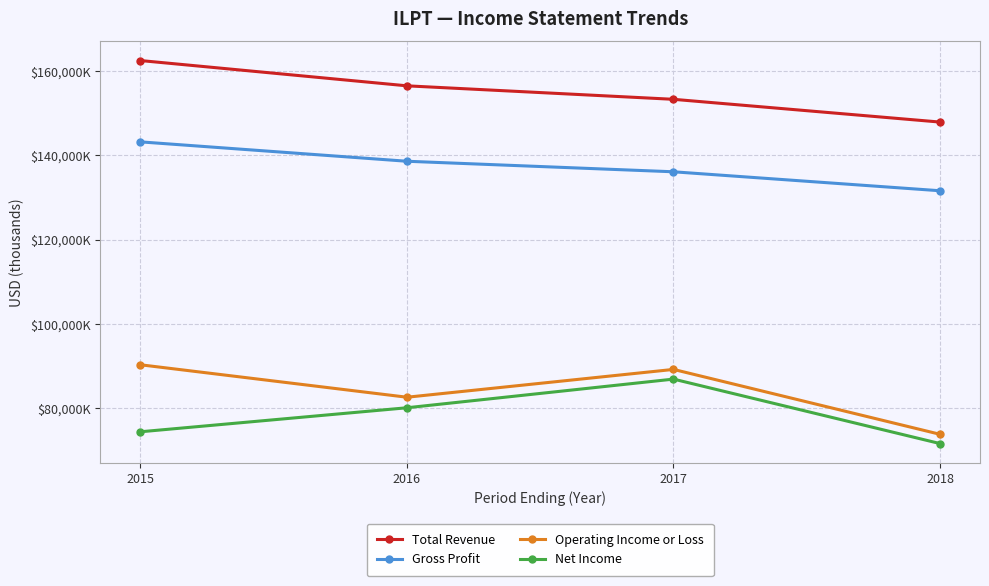

What is the total value across all series at 2018?

424900